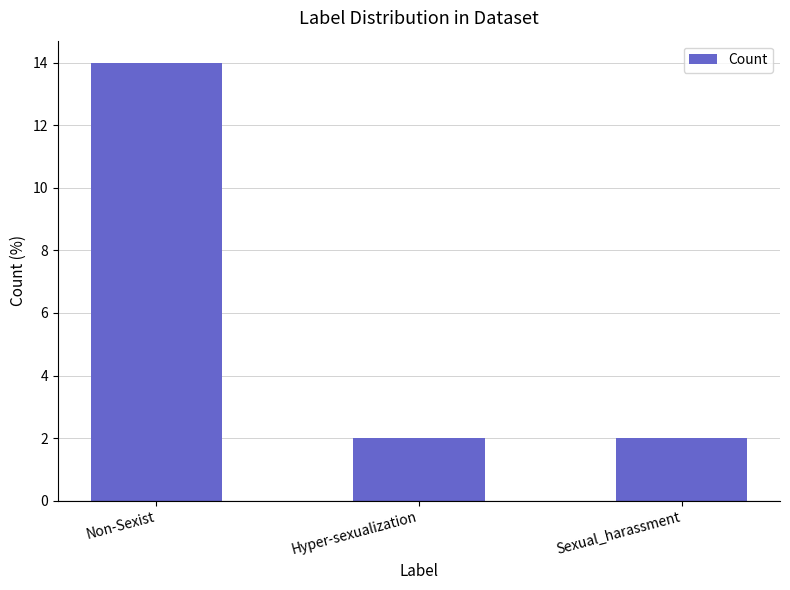

Which has a higher value, Sexual_harassment or Non-Sexist?

Non-Sexist